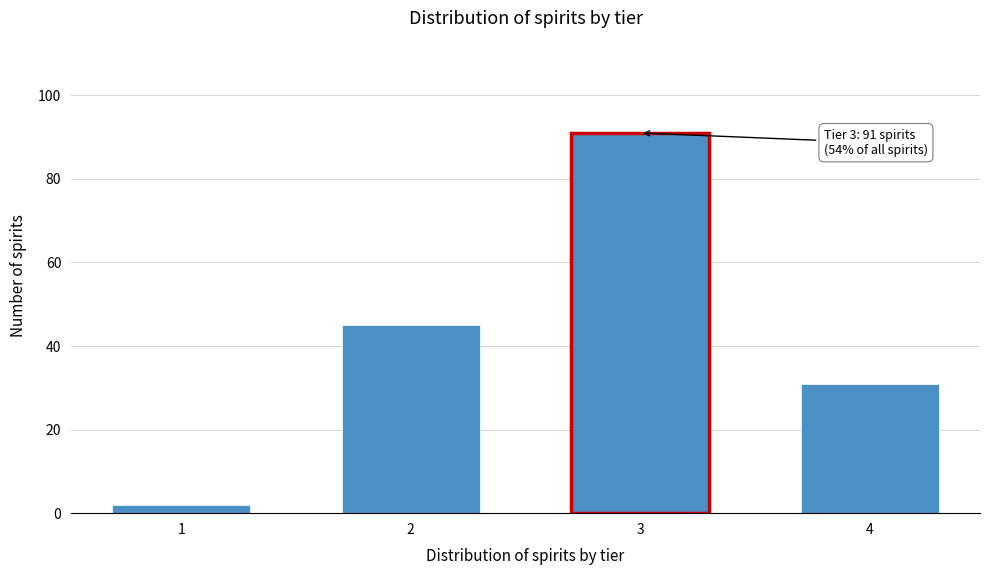

Reading right to left, what are all the values shown in this chart?

31	91	45	2